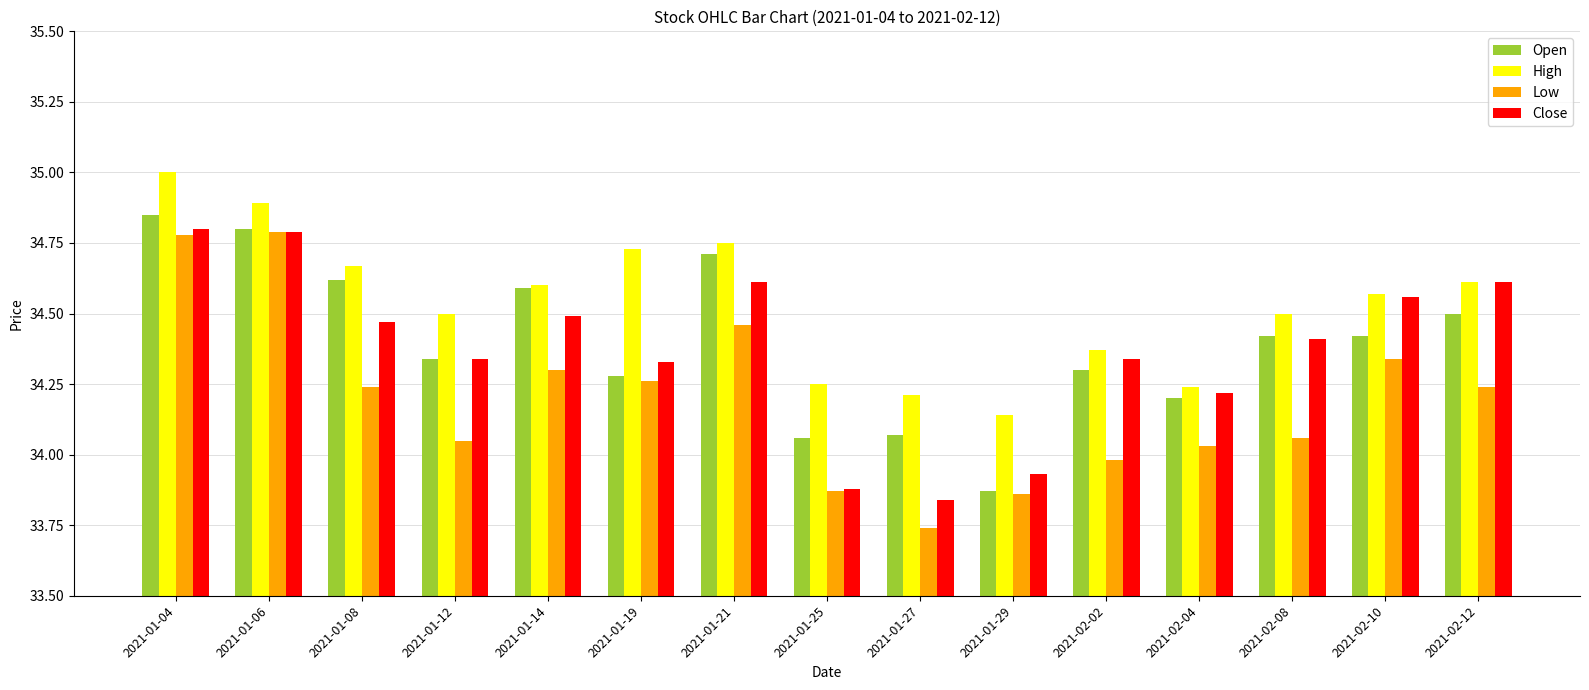

Is the value of High at 2021-02-12 greater than the value of Open at 2021-01-19?

Yes